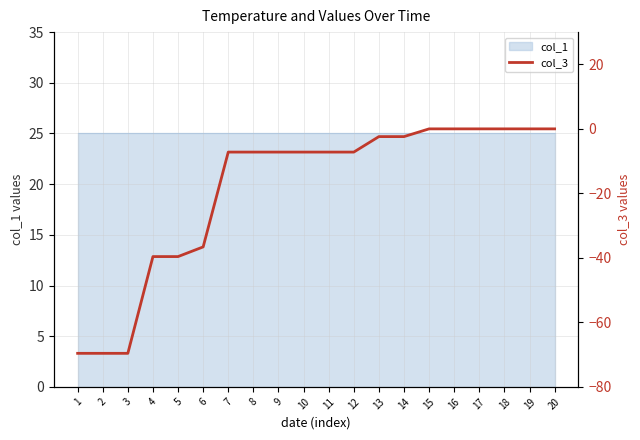

What is the difference between the values at 12 and 2?

62.4